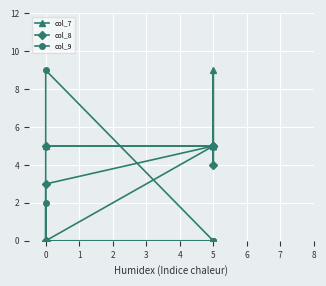

Rank the series at 0 from lowest to highest value.

col_9, col_7, col_8